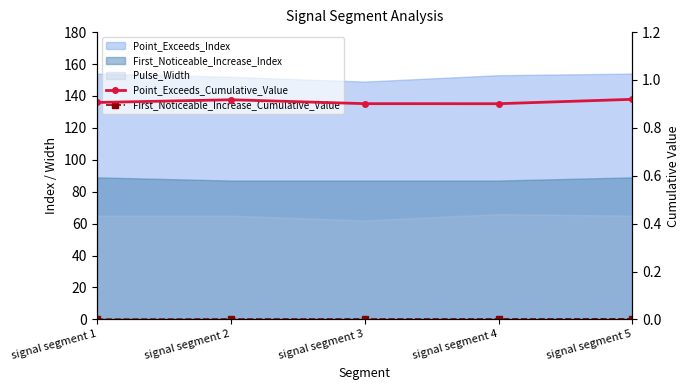

At how many categories does at least one series exceed 0?

5